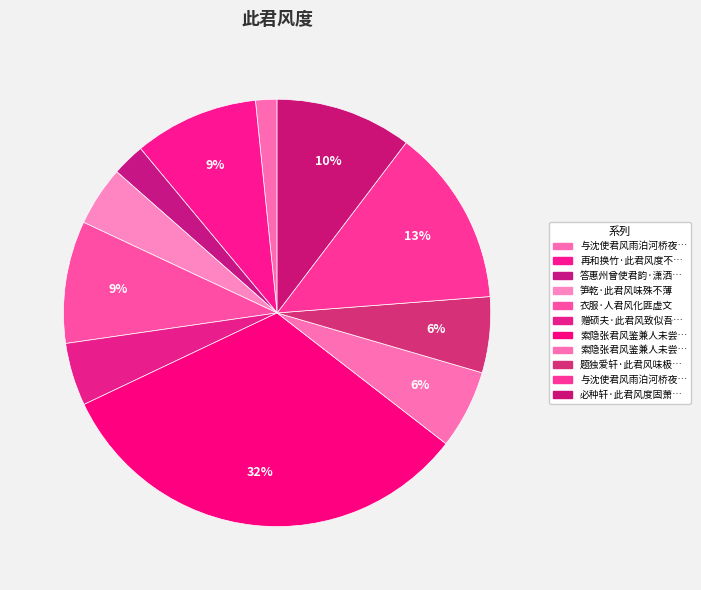

How many slices are in this pie chart?

11